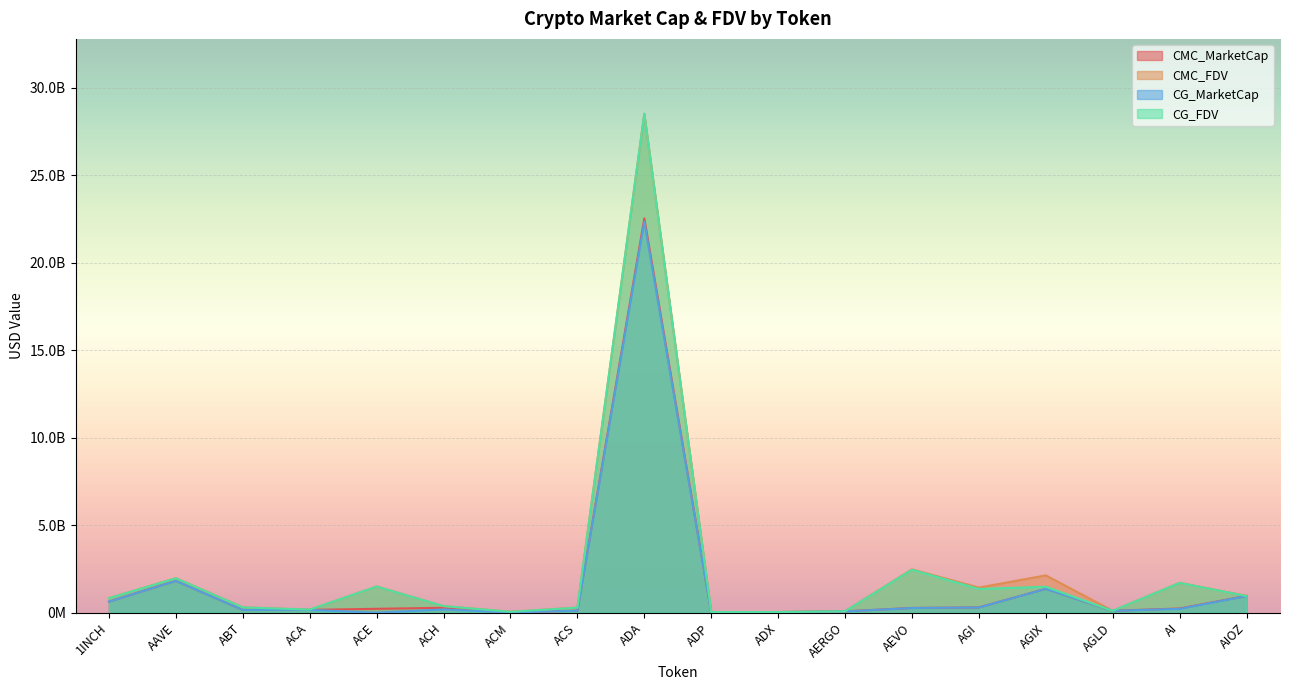

True or false: CMC_MarketCap has a value of 76522136.9 at AERGO.

True